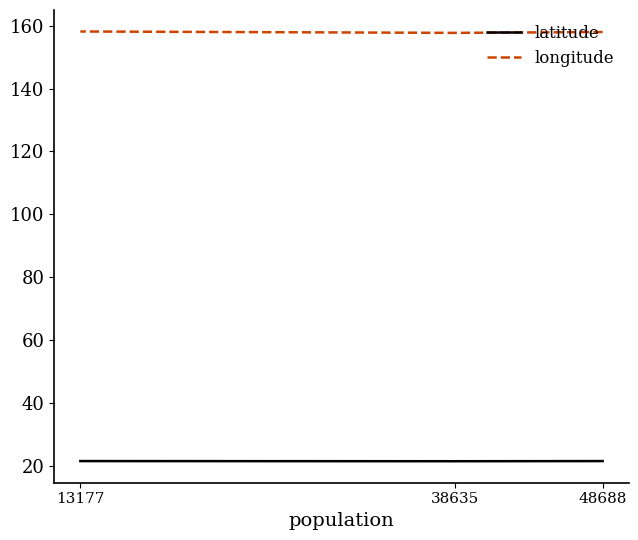

What is the total value across all series at 38635?

179.1